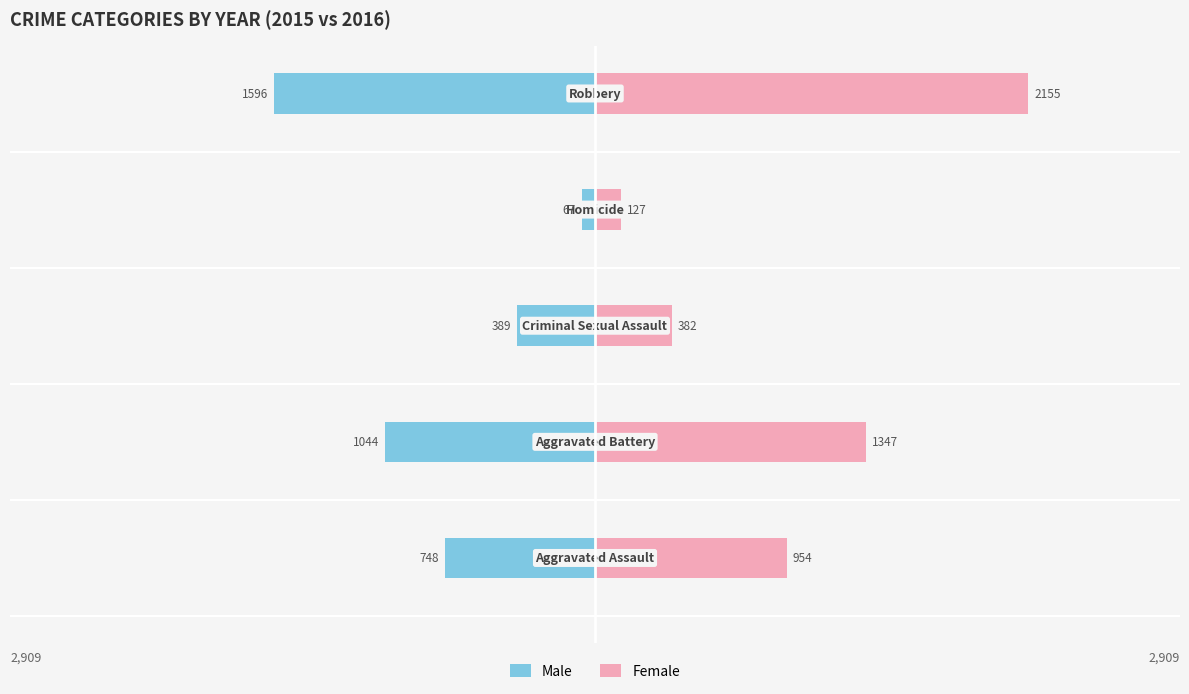

How many data points does each series have?

5